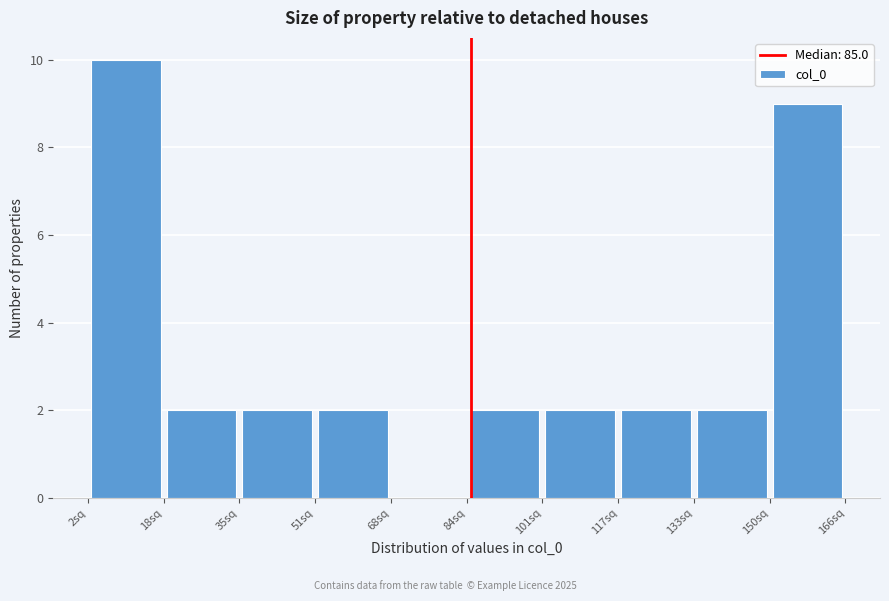

Reading left to right, transcribe this chart: for each bar, give the range it covers on the x-axis and its height. Neither the bar edges nor the heights are printed on the chart, so give them approximately, as read against the axes.

2 to 18: 10
18 to 34: 2
34 to 52: 2
52 to 68: 2
68 to 84: 0
84 to 100: 2
100 to 116: 2
116 to 134: 2
134 to 150: 2
150 to 166: 9